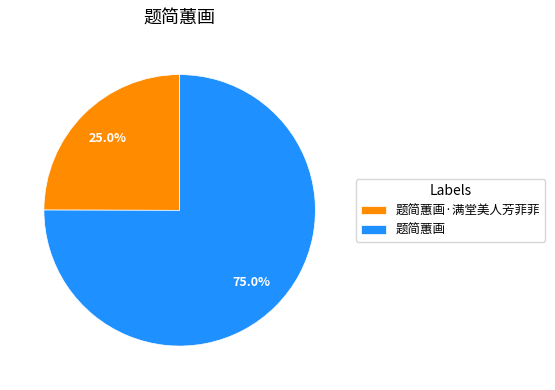

The 题简蕙画 slice represents 75% of the pie. True or false?

True